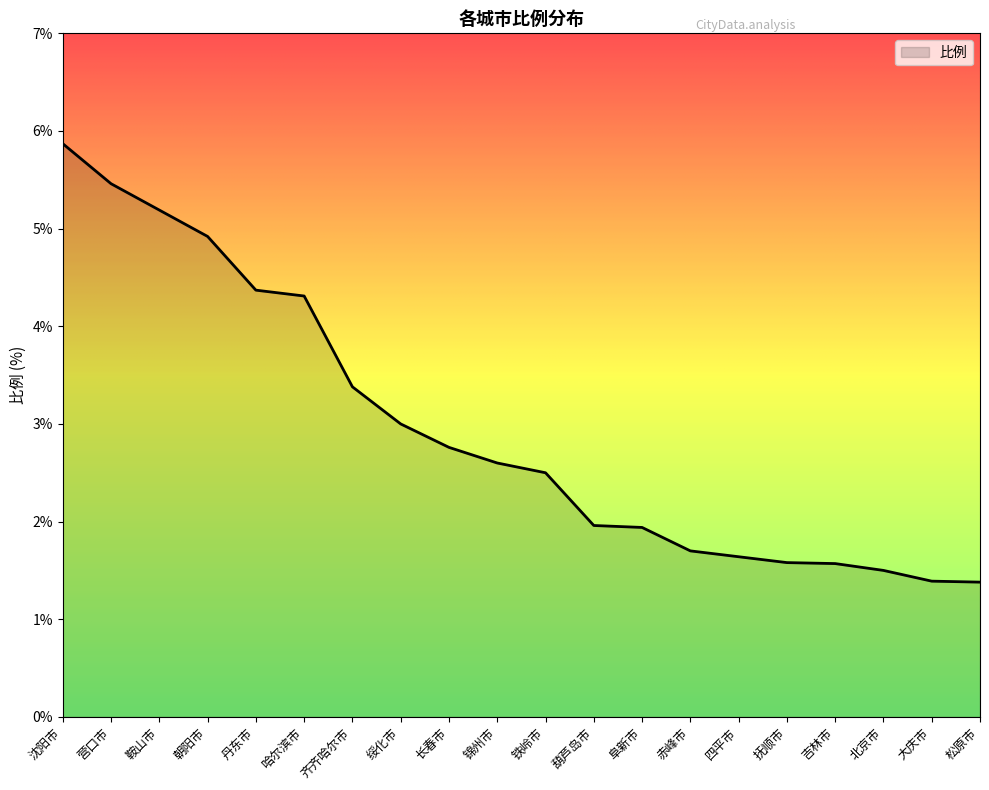

What is the difference between the maximum and minimum values?

4.5